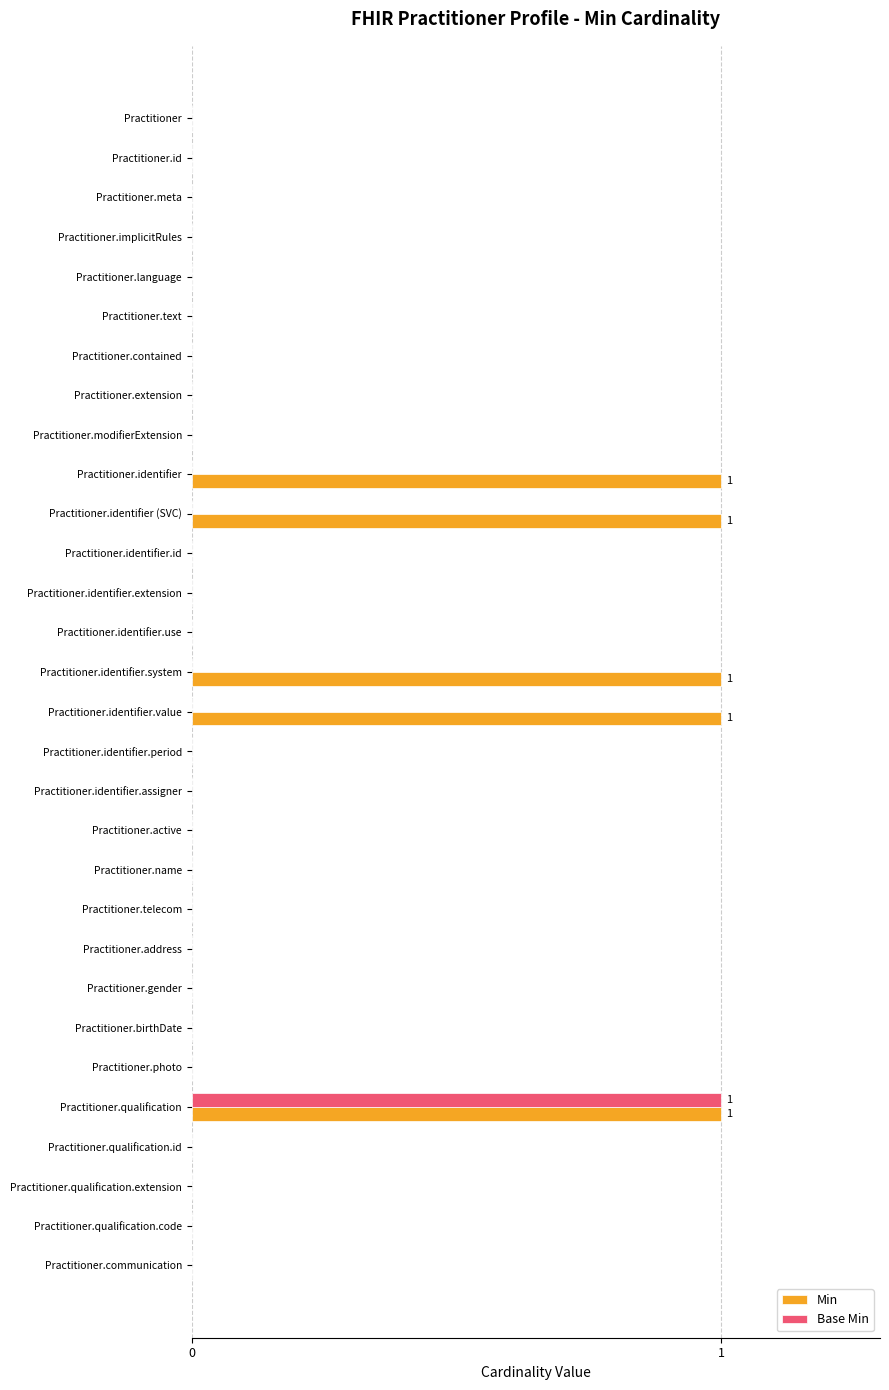

At which label does Base Min reach its peak?

Practitioner.qualification